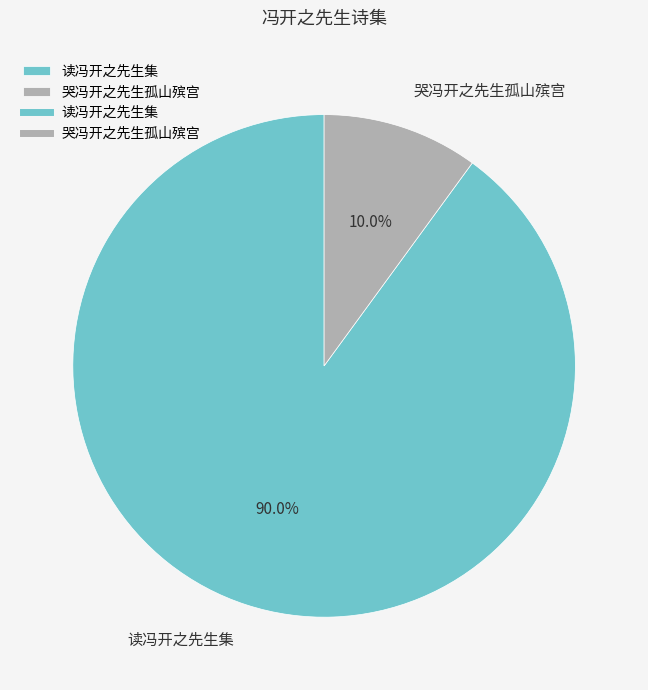

Is it true that 读冯开之先生集 is 90% of the pie?

True